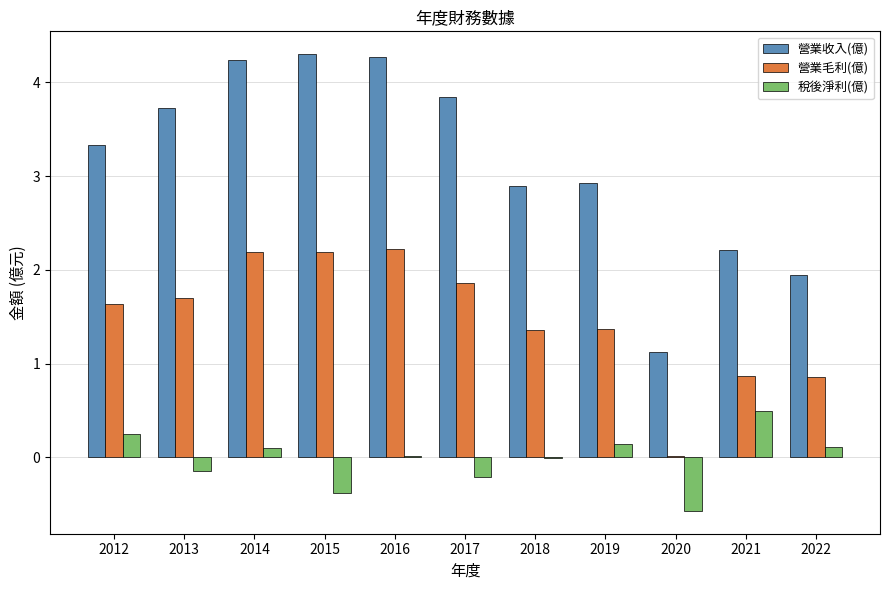

Which series has the largest total across all categories?

營業收入(億)